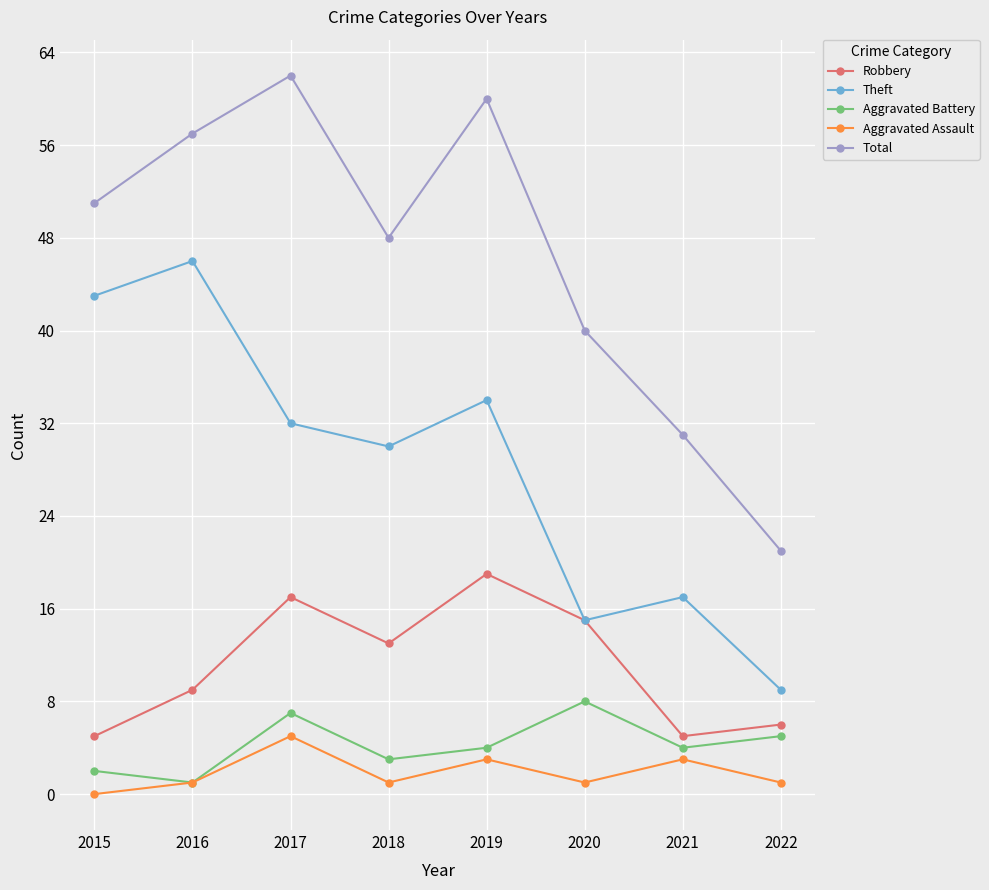

At how many categories does at least one series exceed 13?

8